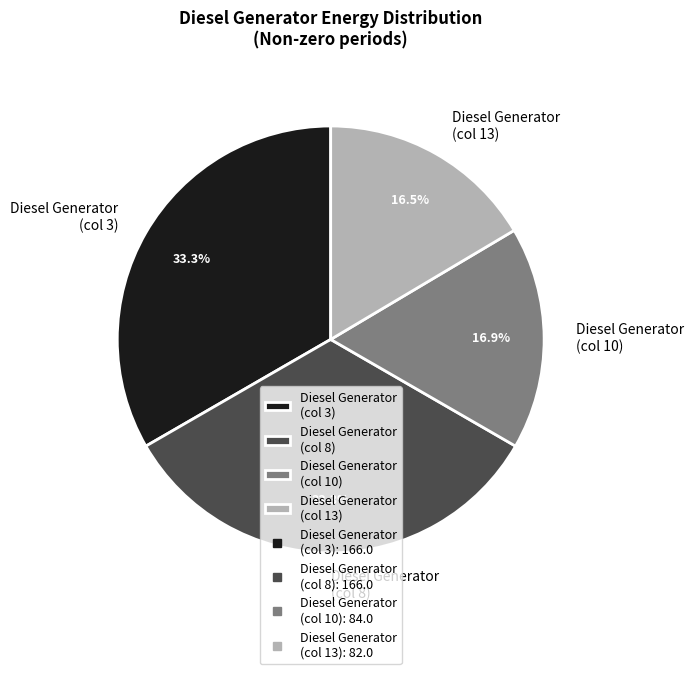

Is the sum of Diesel Generator (col 10) and Diesel Generator (col 13) greater than half?

No